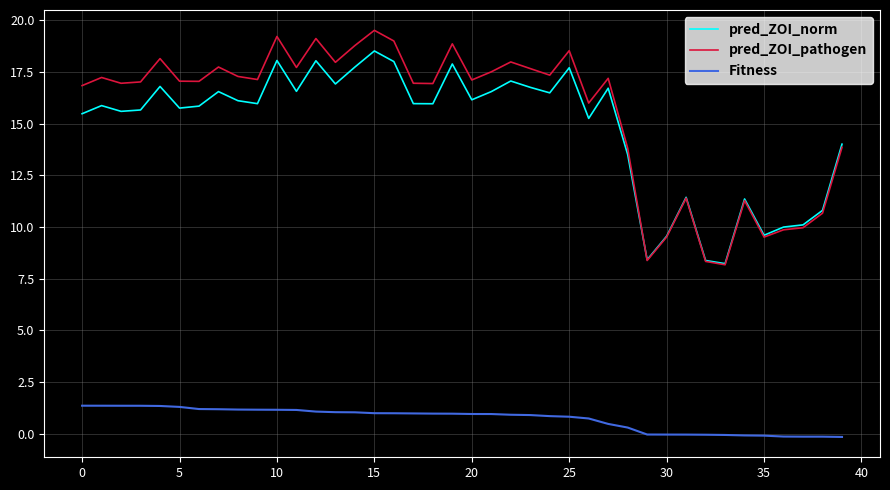

True or false: pred_ZOI_norm and Fitness intersect in this chart.

False